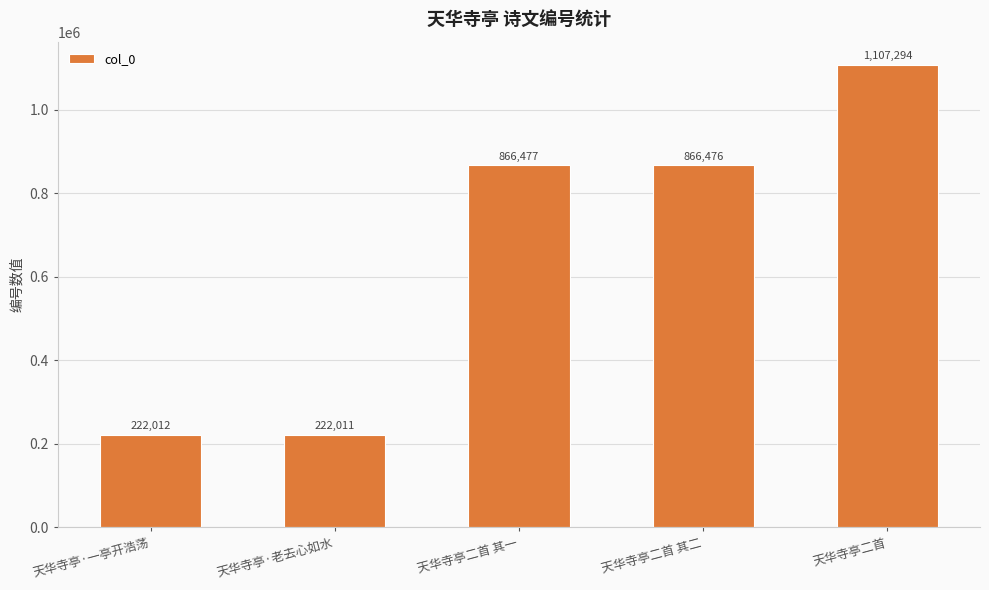

What position from the left is 天华寺亭二首 其一?

3